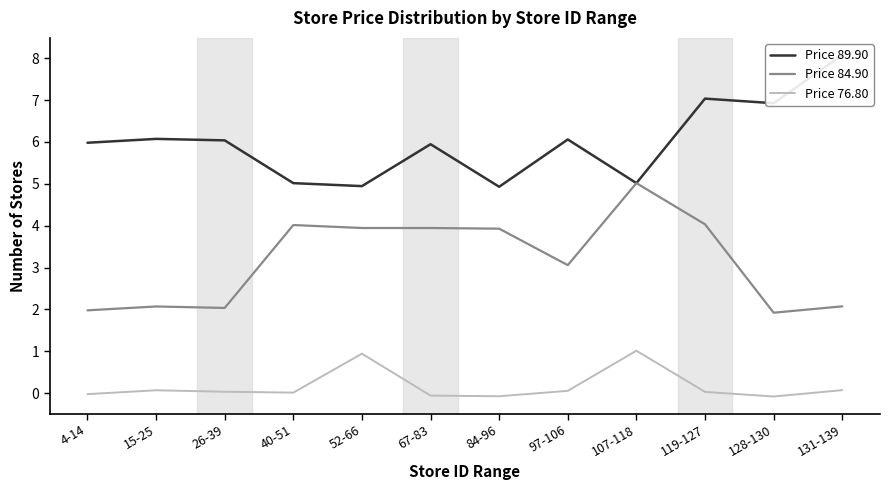

What position from the left is 4-14?

1